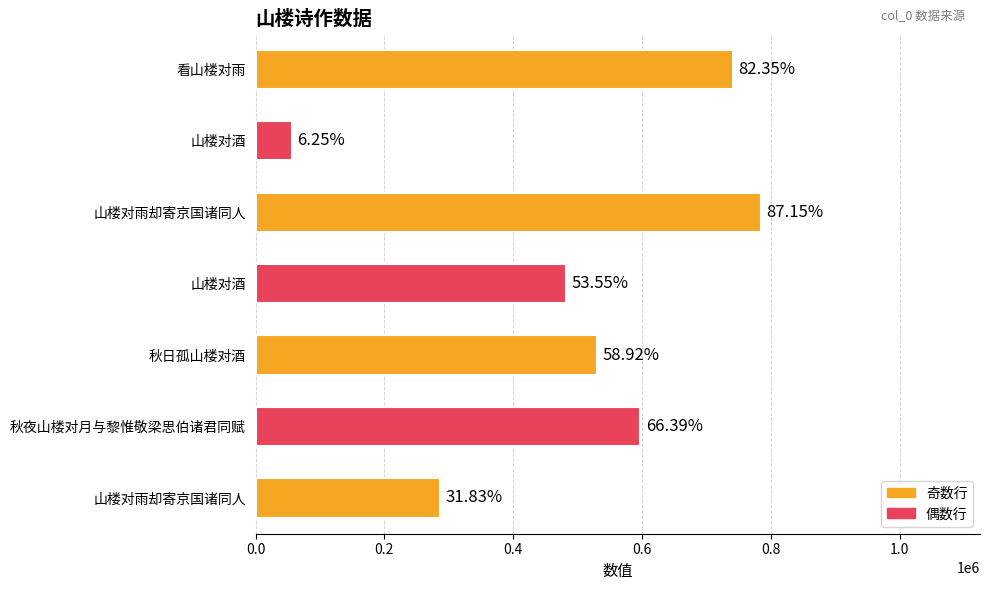

How many bars are there in total?

7